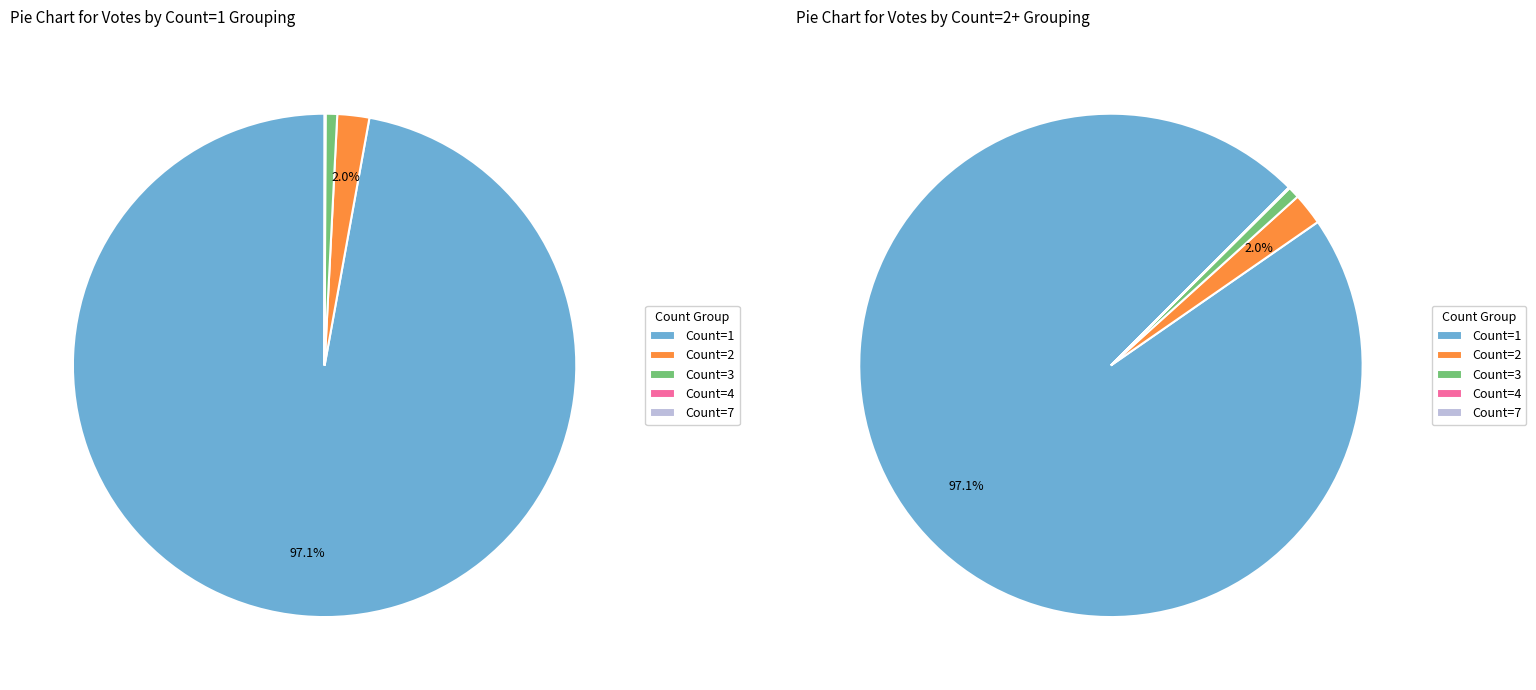

What is the change in value from Count 1 to Count 4?

-9763